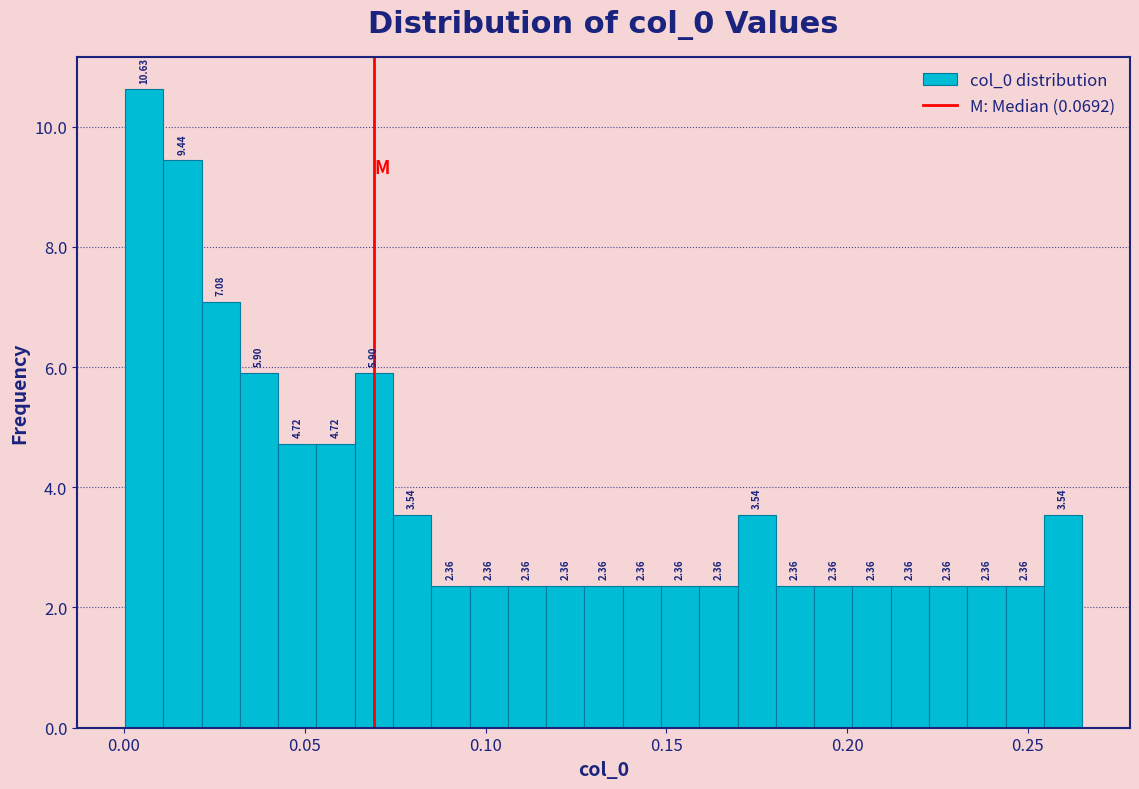

Around what value on the x-axis is the tallest bar? Give the approximate position of its centre, as read against the axis.

0.005